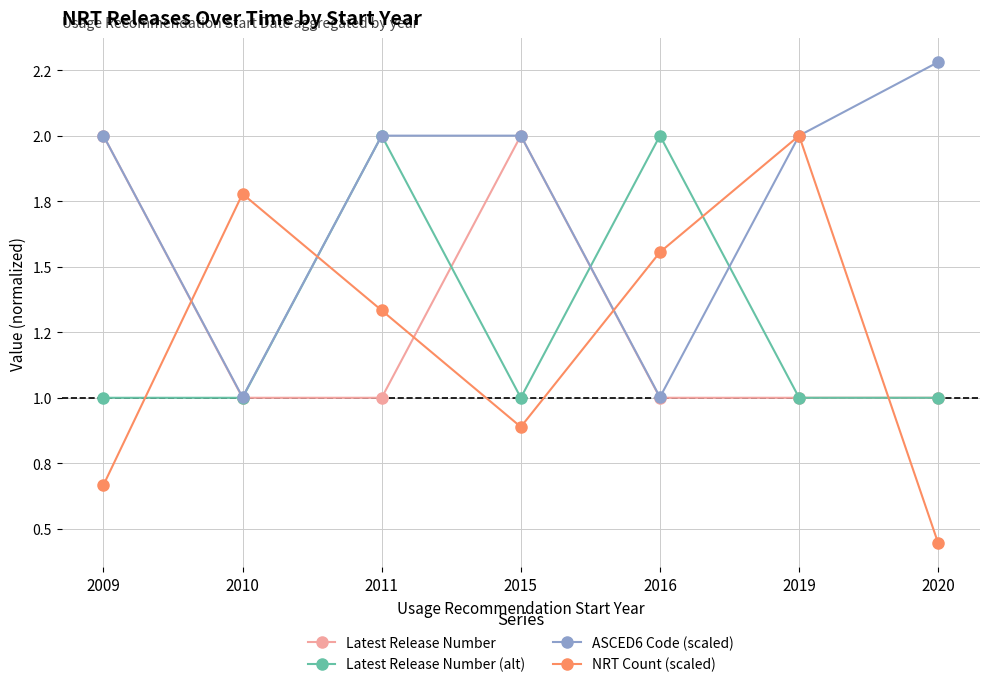

What are all the series names shown in the legend?

Latest Release Number, Latest Release Number (alt), ASCED6 Code (scaled), NRT Count (scaled)